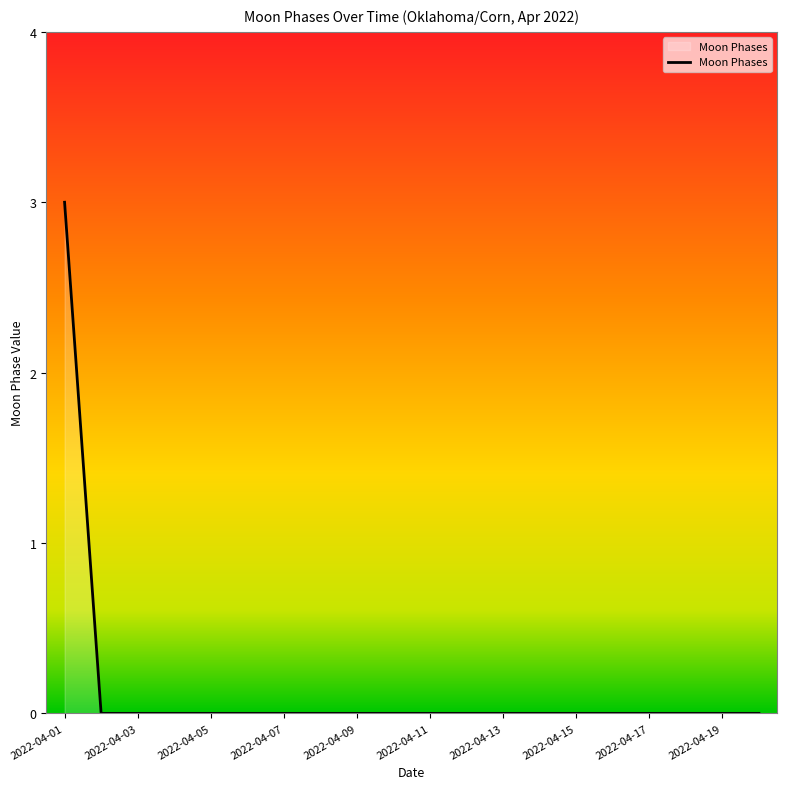

What is the difference between the maximum and second lowest values?

3